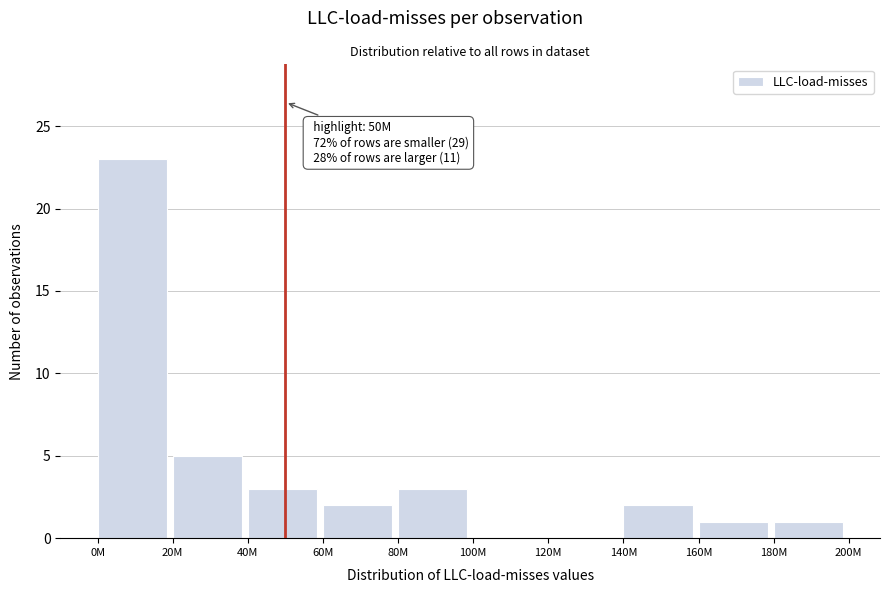

Reading left to right, transcribe all the data shown in this chart.

0M=23	20M=5	40M=3	60M=2	80M=3	100M=0	120M=0	140M=2	160M=1	180M=1